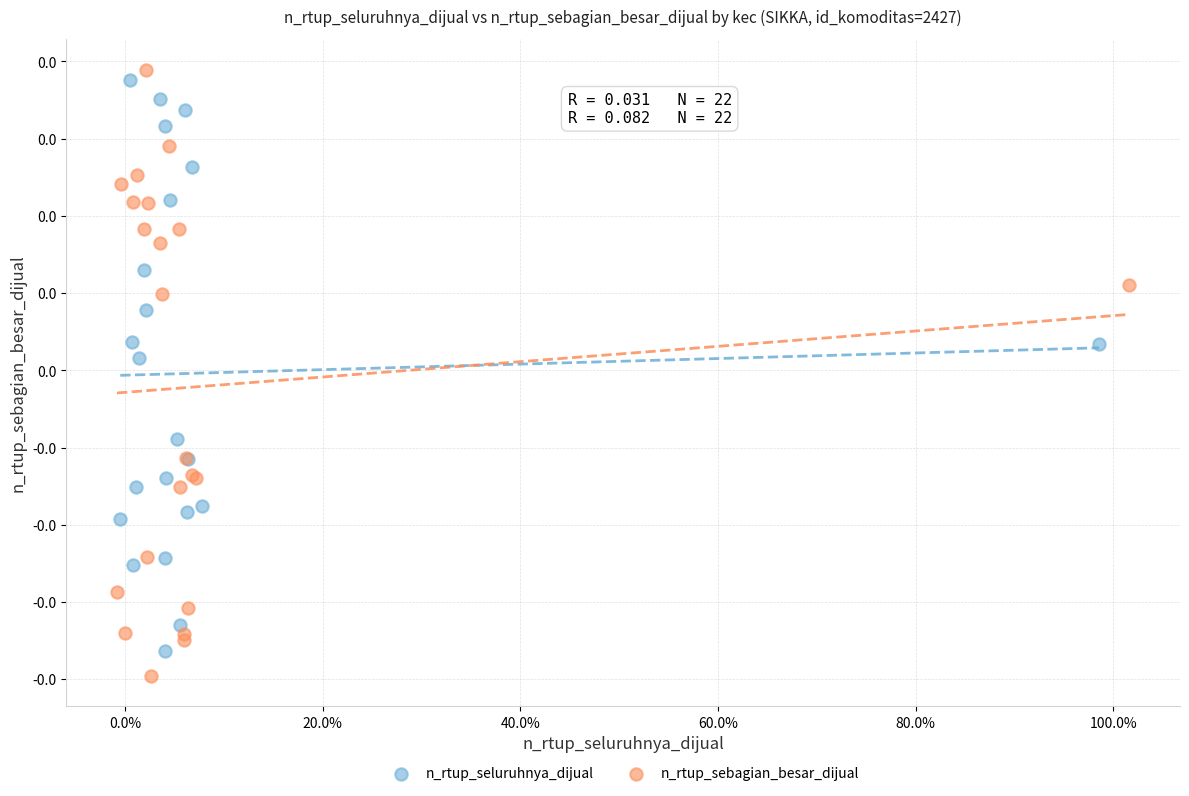

What are all the series names shown in the legend?

n_rtup_seluruhnya_dijual, n_rtup_sebagian_besar_dijual